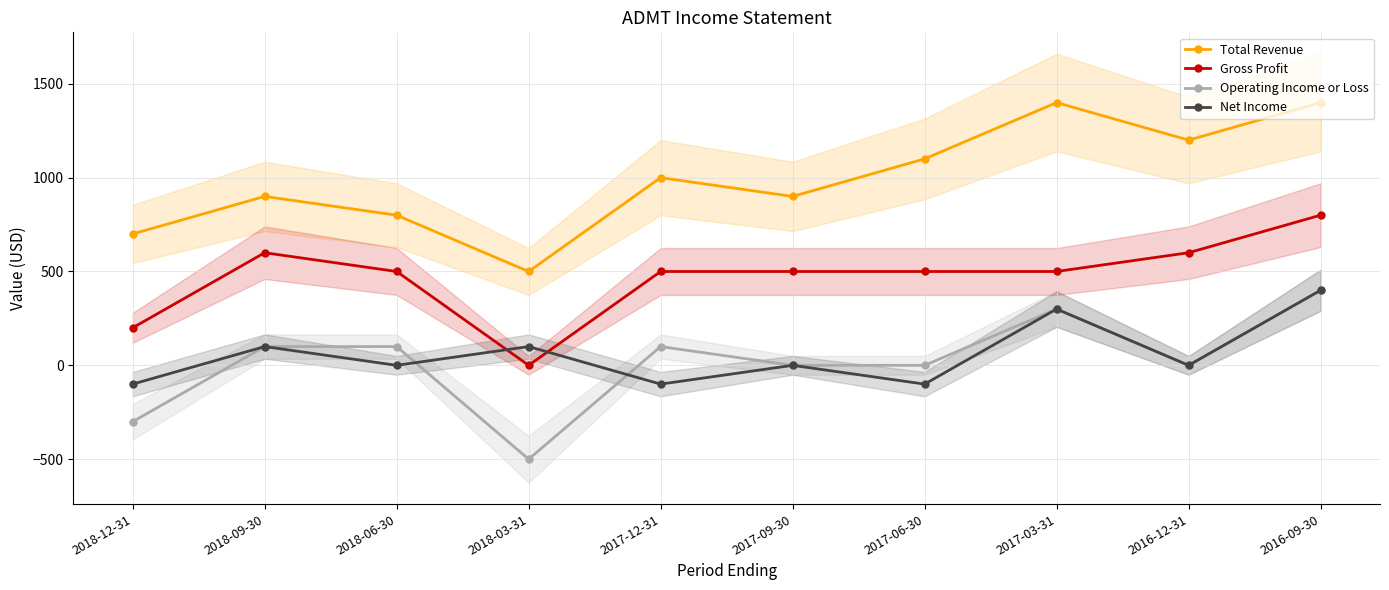

What is the greatest value displayed?

1400